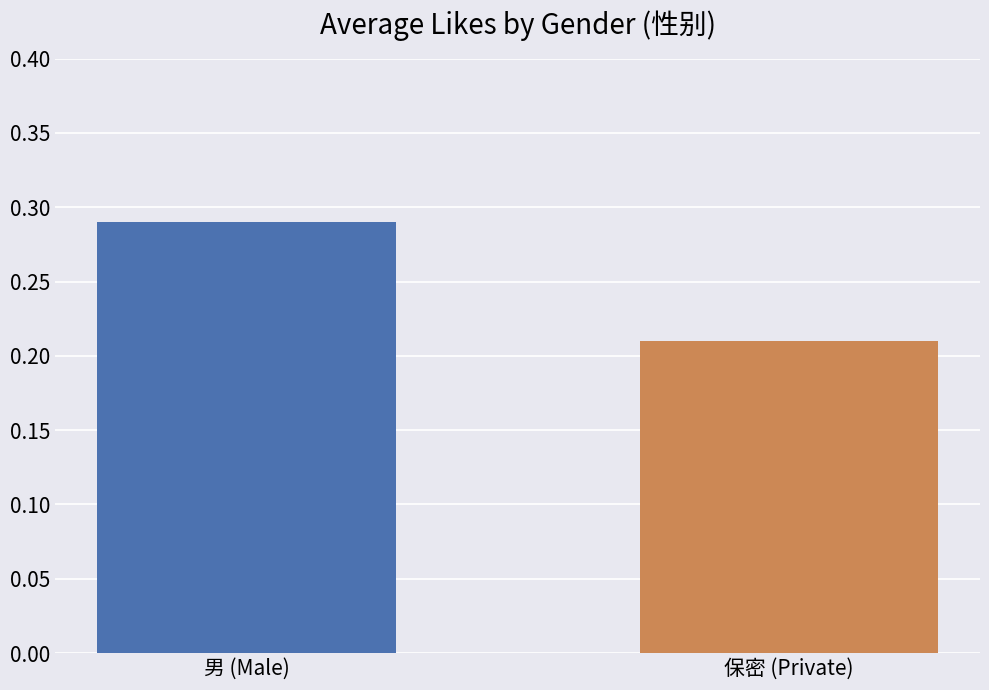

What is the label of the 1st bar from the right?

保密 (Private)